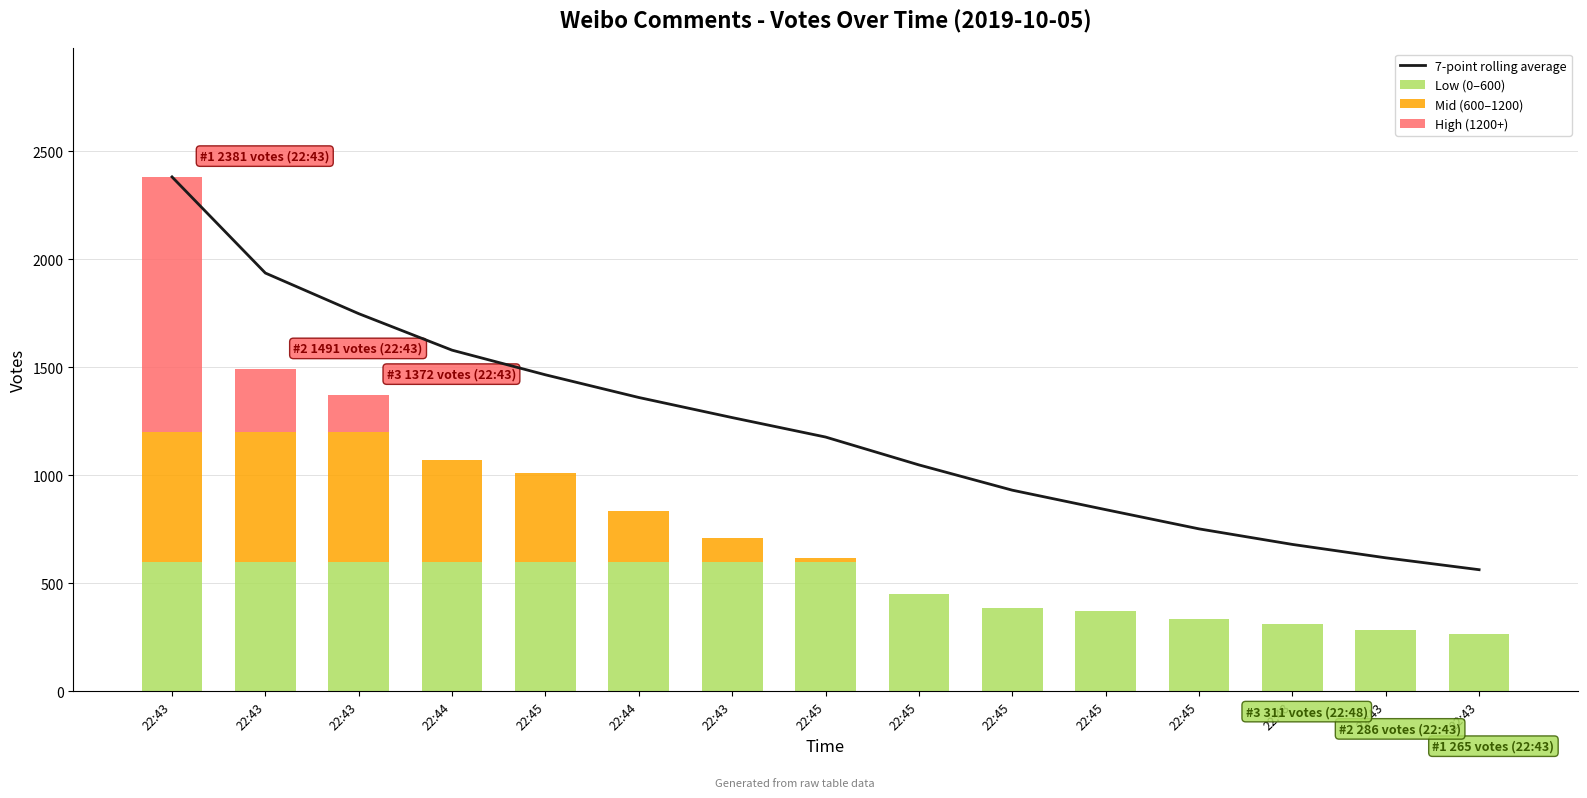

At how many categories does at least one series exceed 1159?

8